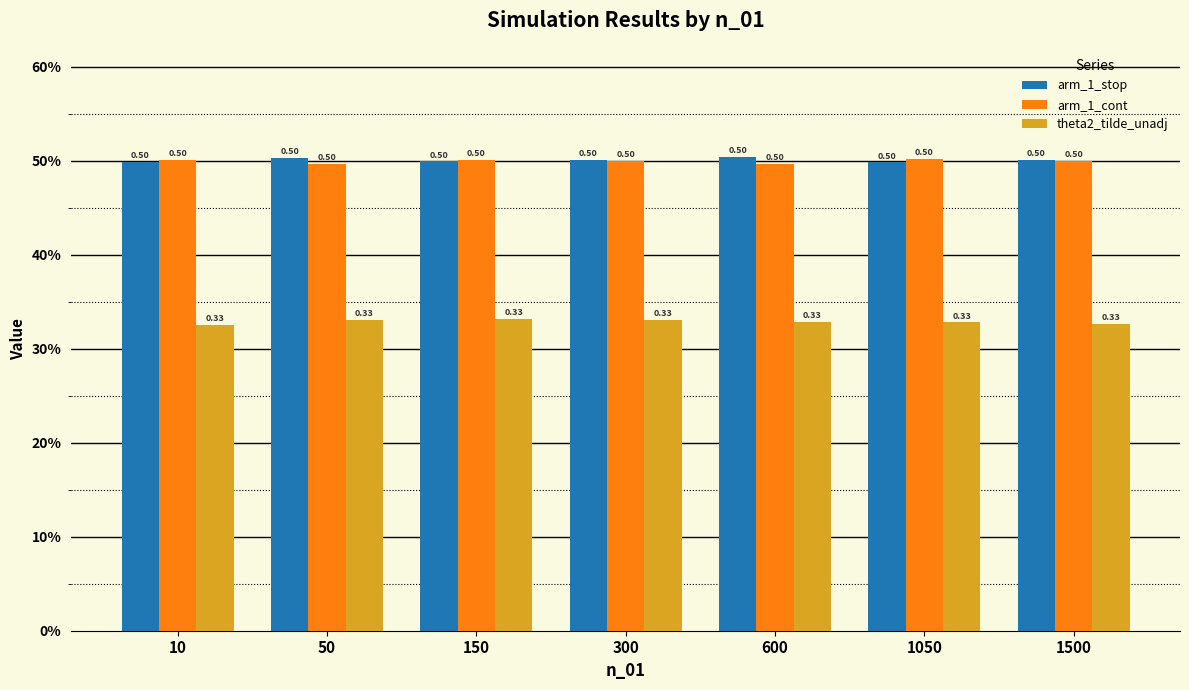

Does the chart contain any negative values?

No